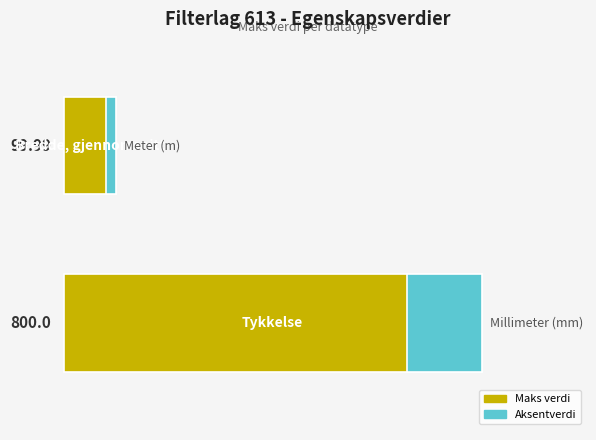

Reading left to right, list all the values displayed in this chart.

800.0	100.0